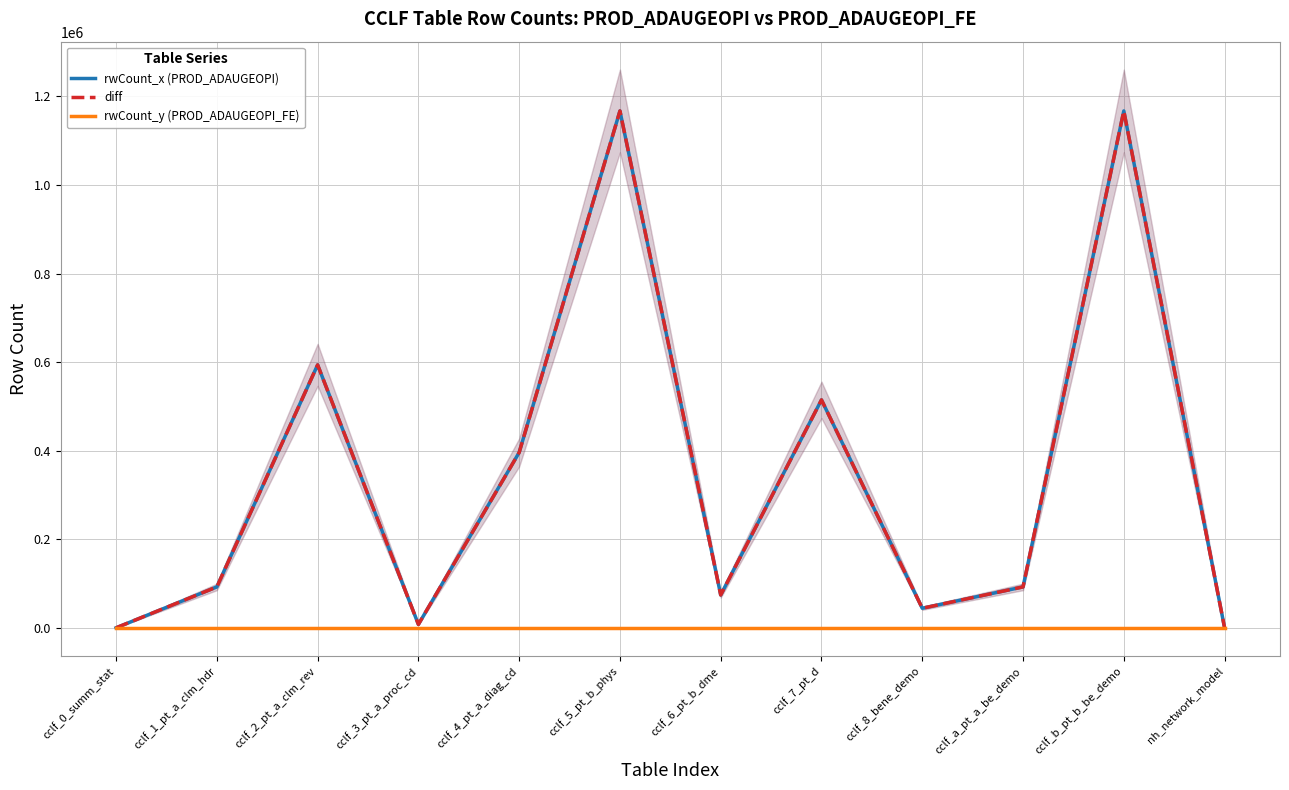

What is the total value across all series at nh_network_model?

2